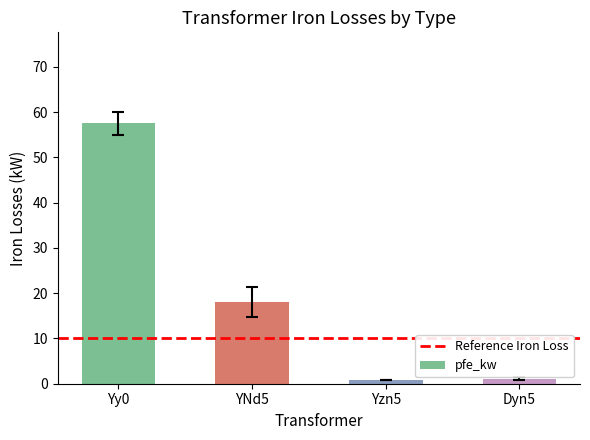

The chart shows a value of 1.1 at Dyn5. True or false?

True